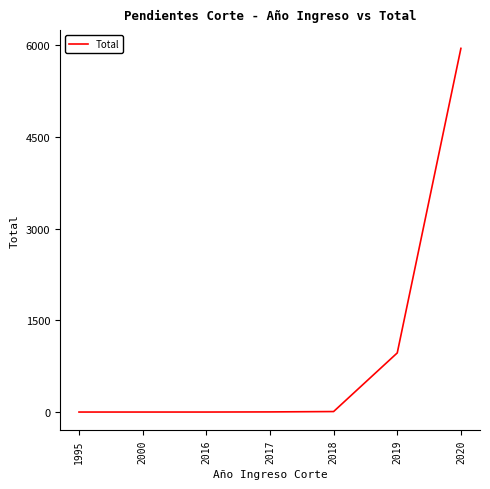

Count the number of data series in this chart.

1